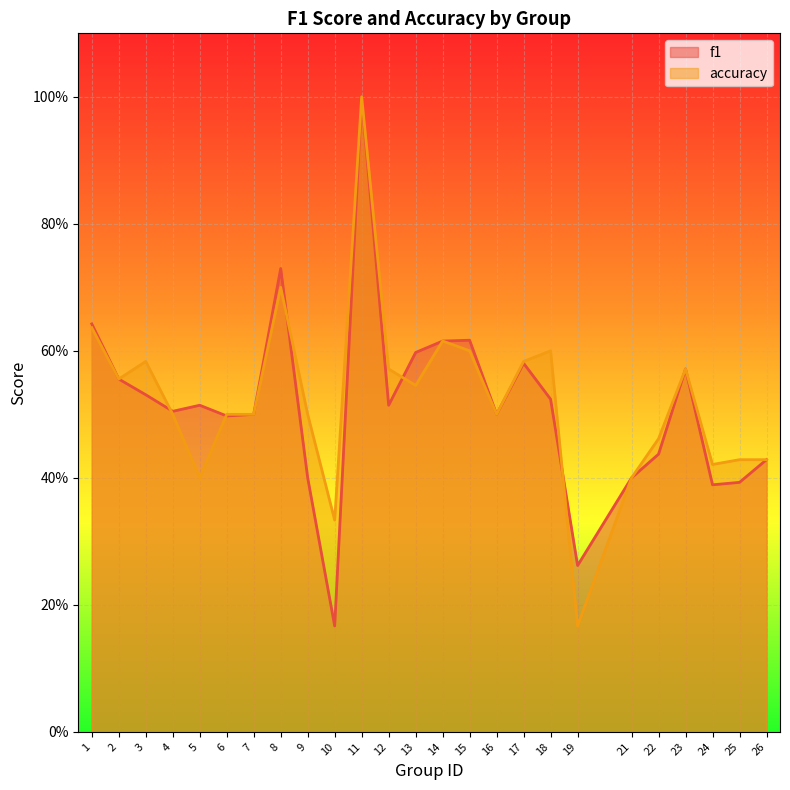

In accuracy, how many points are lower than both neighbors (excluding endpoints)?

7